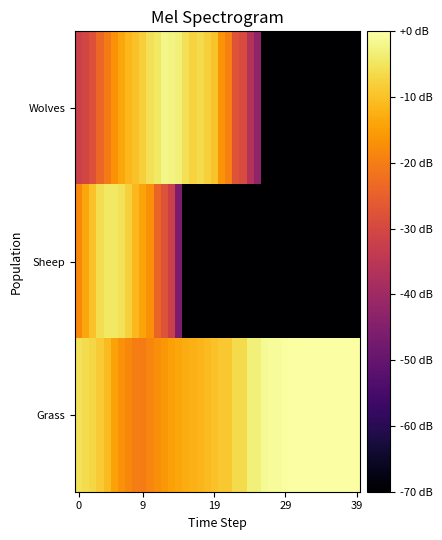

Which label corresponds to the smallest value in the chart?

26